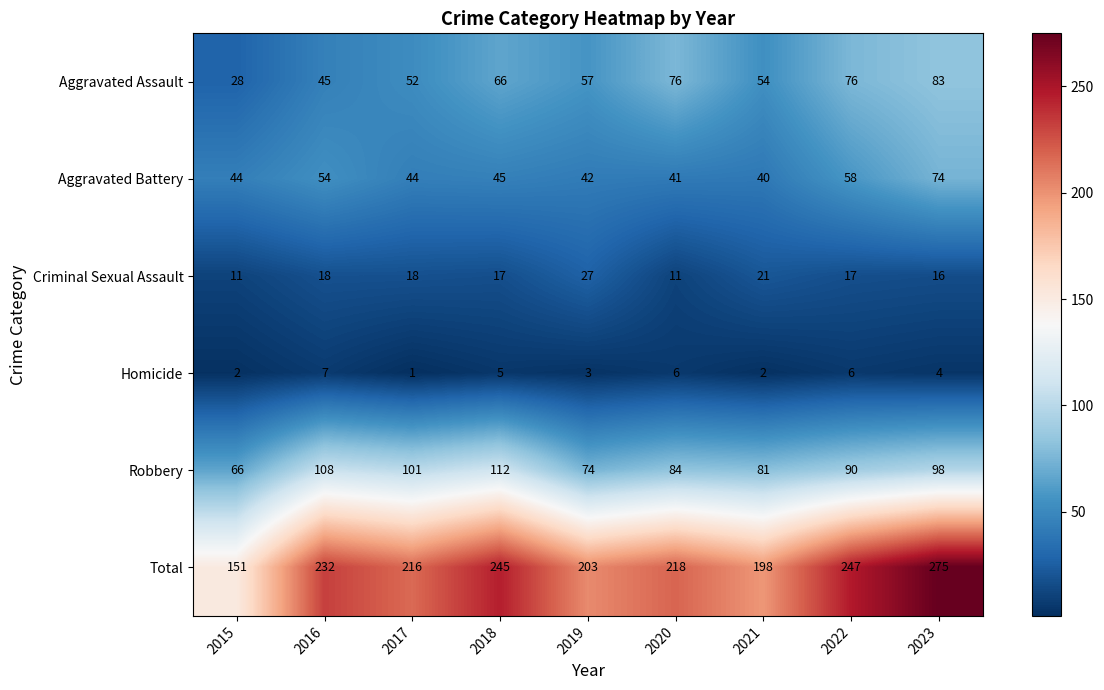

True or false: Robbery has a value of 101 at 2017.

True